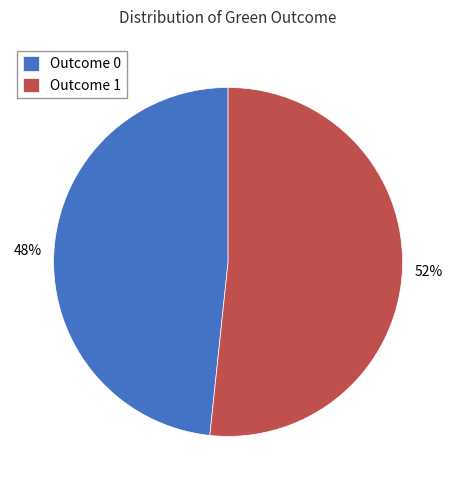

Do Outcome 1 and Outcome 0 together represent more than half of the pie?

Yes